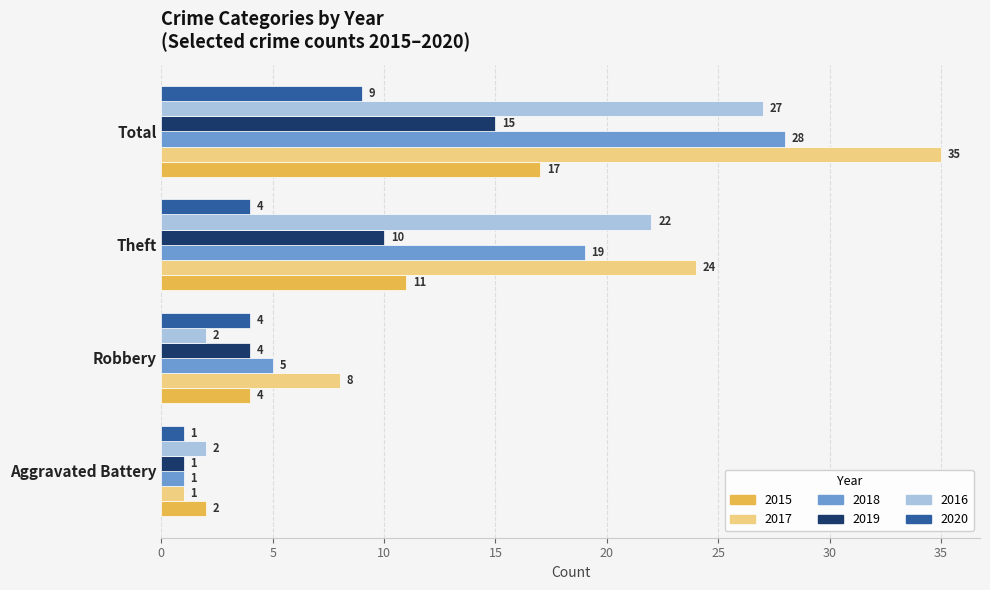

Which series has the largest range (max minus min)?

2017